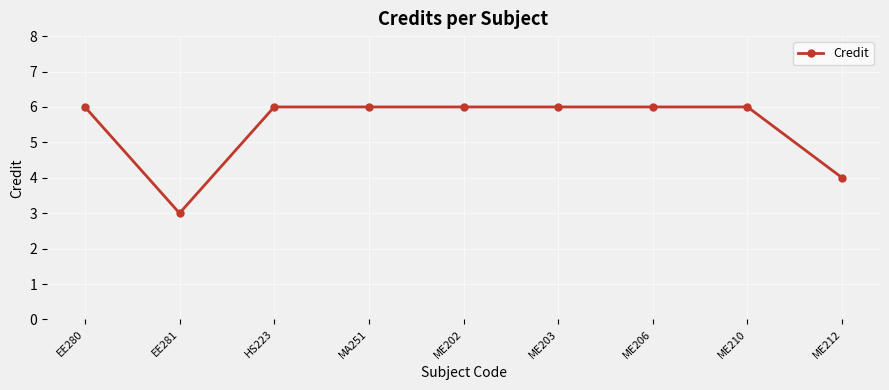

Reading right to left, extract all data points from this chart.

4	6	6	6	6	6	6	3	6